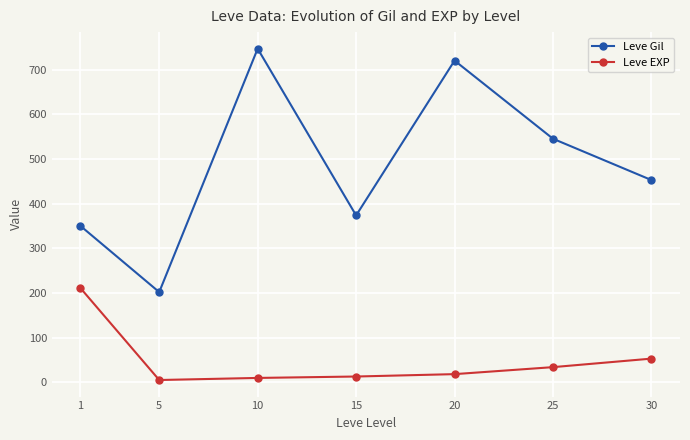

Which label corresponds to the largest value in the chart?

10